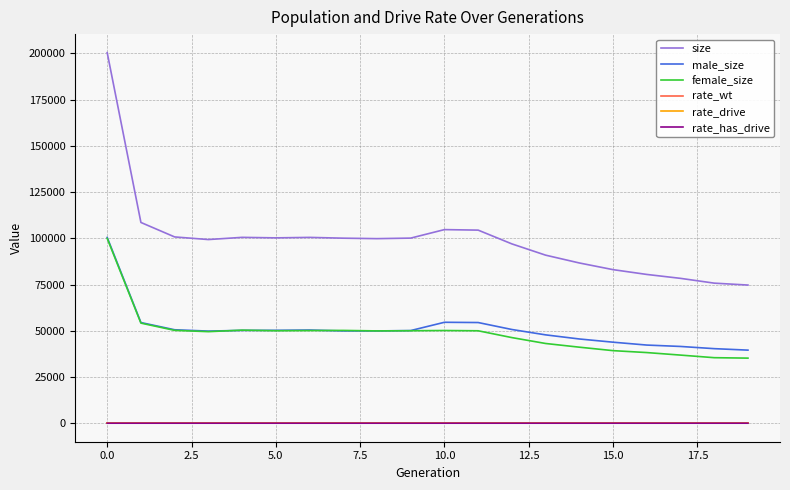

True or false: male_size and rate_drive cross at least once.

False